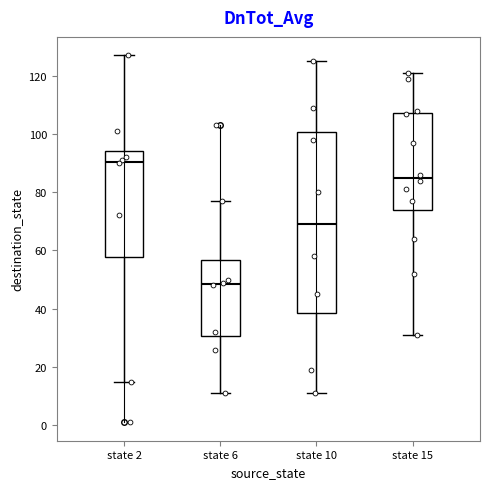

Where does the lower whisker of the box for state 6 end on the y-axis? The values are not printed on the chart, so give them approximately, as read against the axis.

12